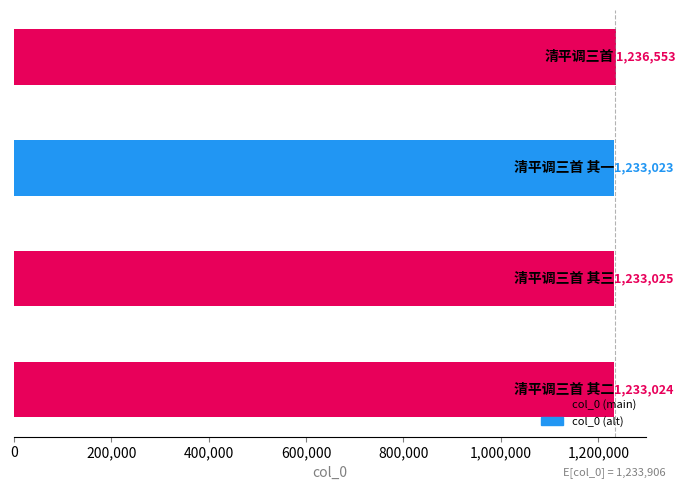

Reading top to bottom, transcribe all the data shown in this chart.

1236553	1233023	1233025	1233024